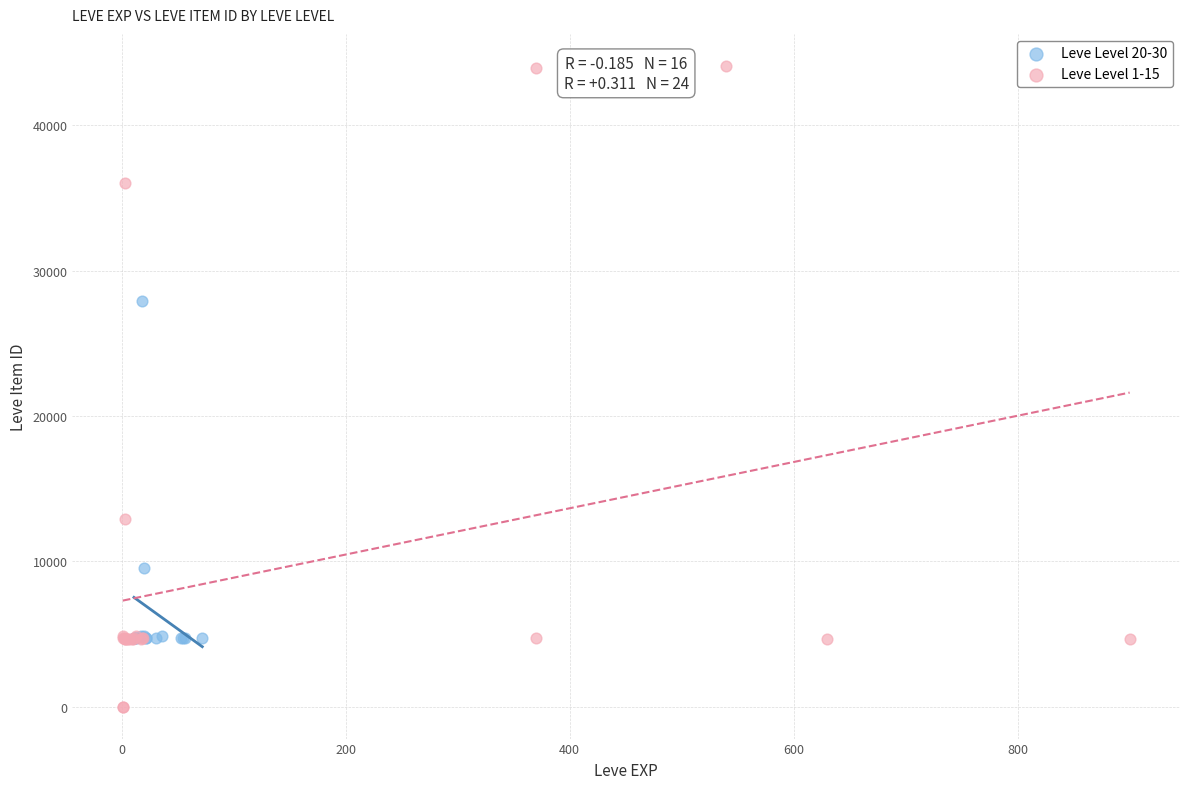

What are all the series names shown in the legend?

Leve Level 20-30, Leve Level 1-15